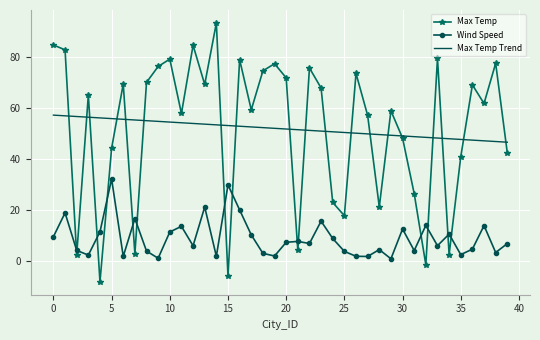

Which series has the widest spread of values?

Max Temp